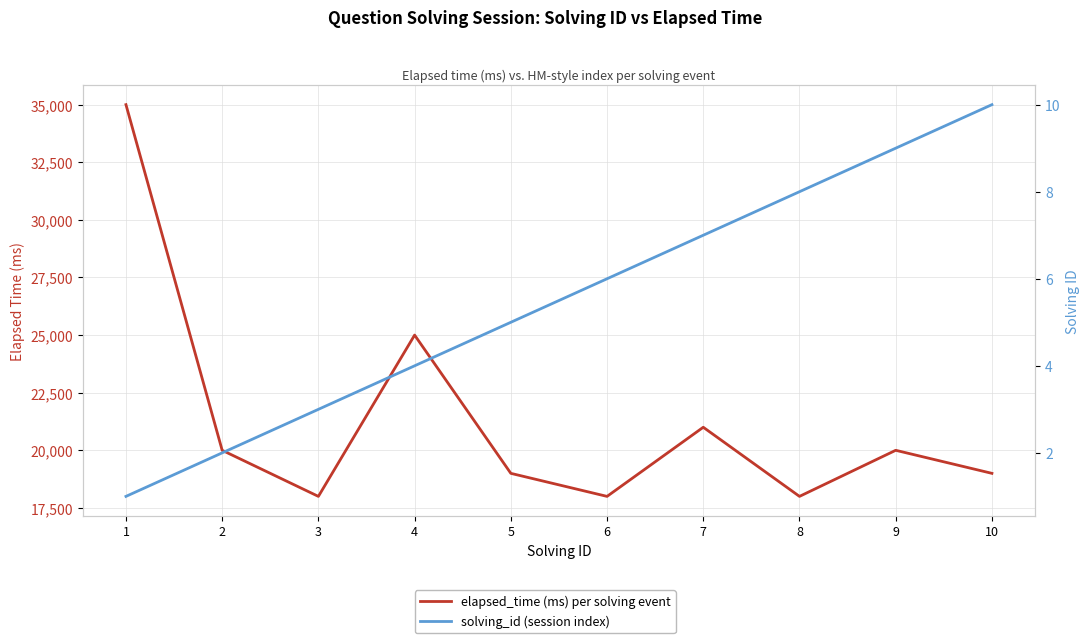

What is the total value across all series at 2?

20002